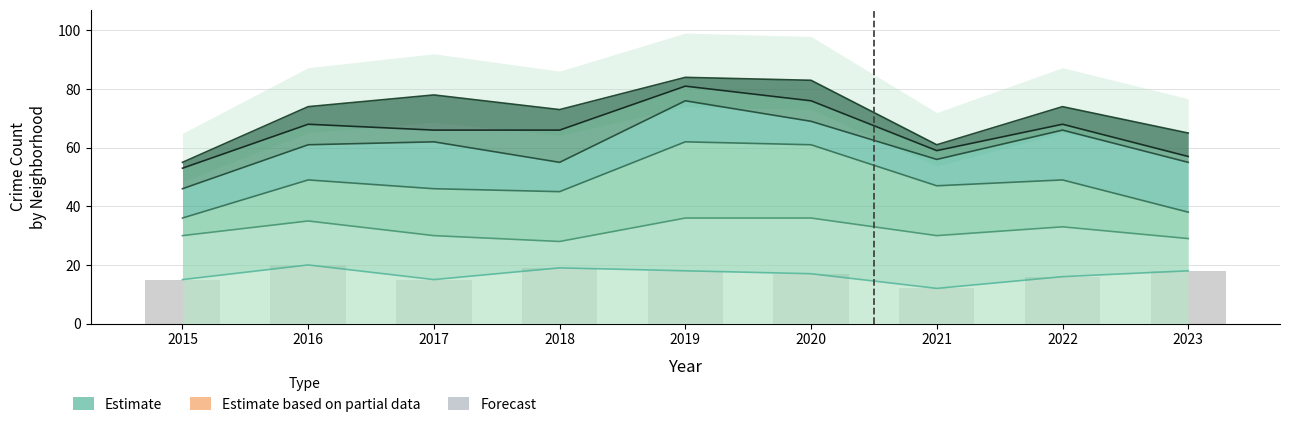

What is the difference between the values at 2017 and 2019?

3